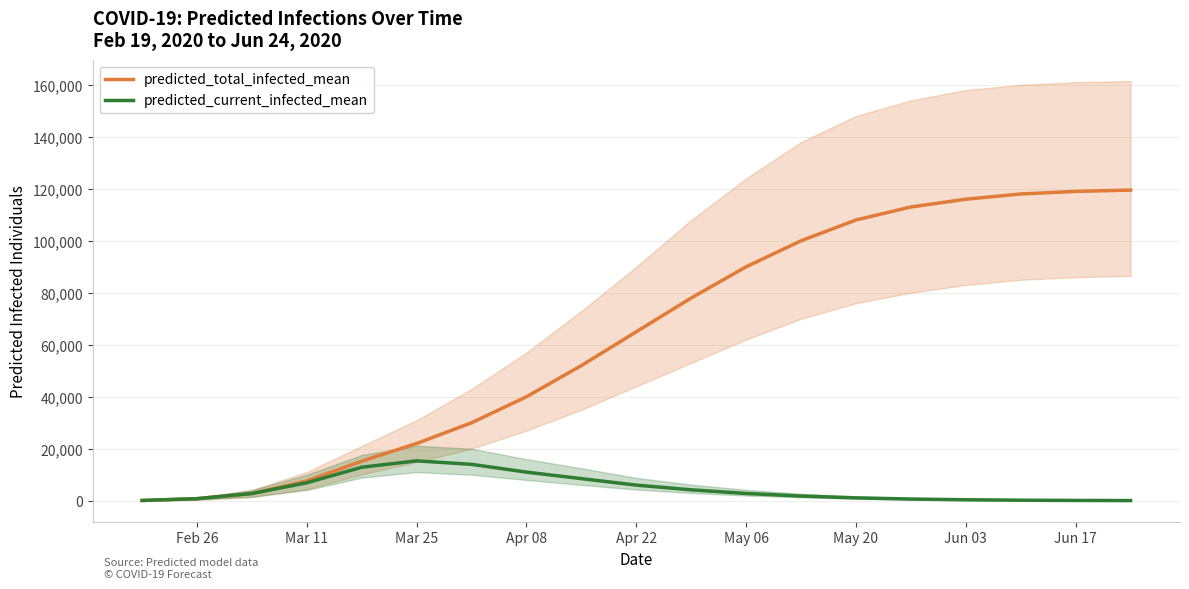

At which label is predicted_total_infected_mean closest to 59800?

Apr 22